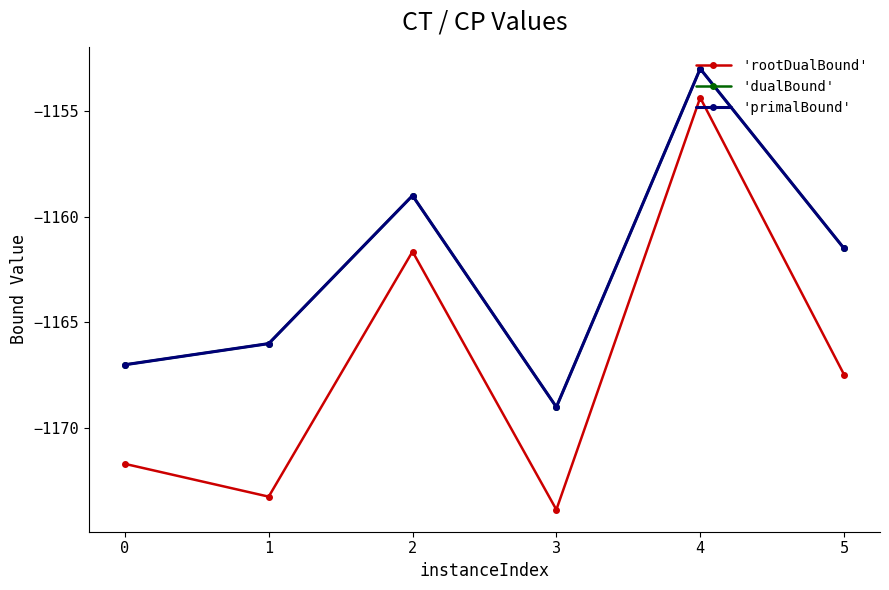

Does the chart have visible grid lines?

No